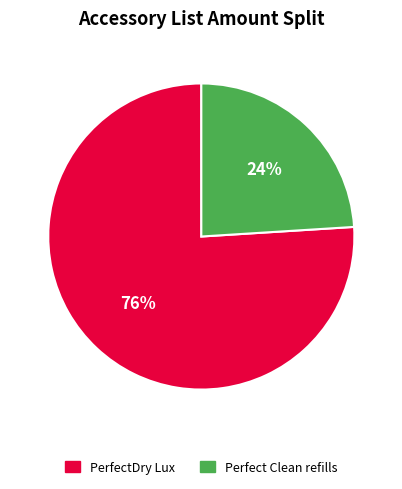

To the nearest percent, what is the difference between the largest and smallest slice percentages?

52%